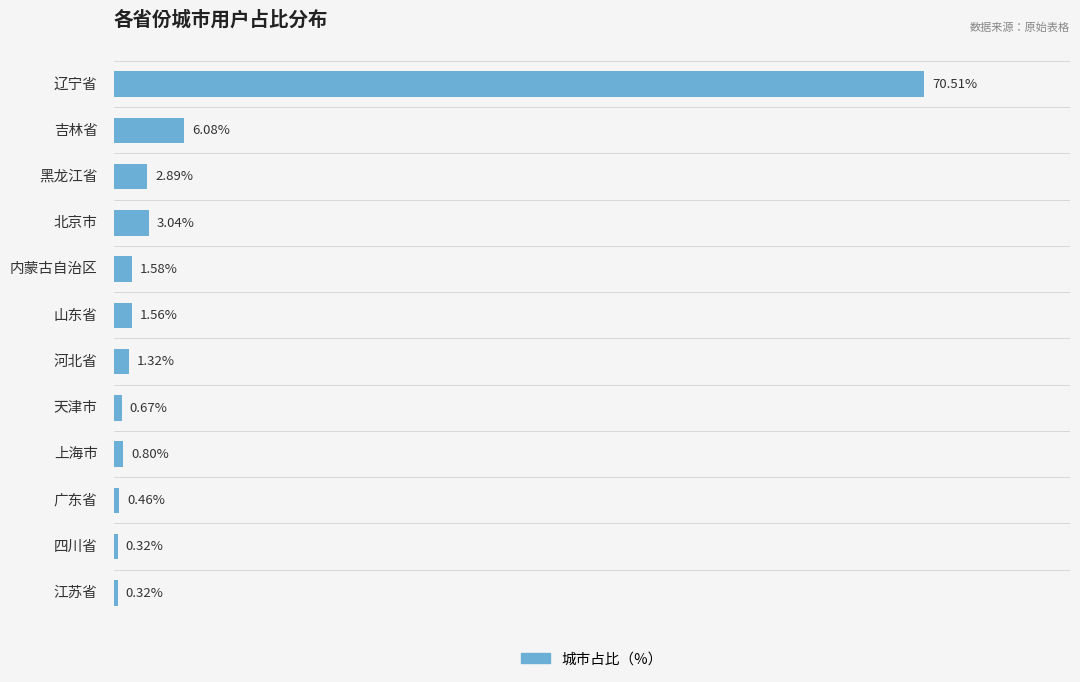

Does the chart contain any negative values?

No